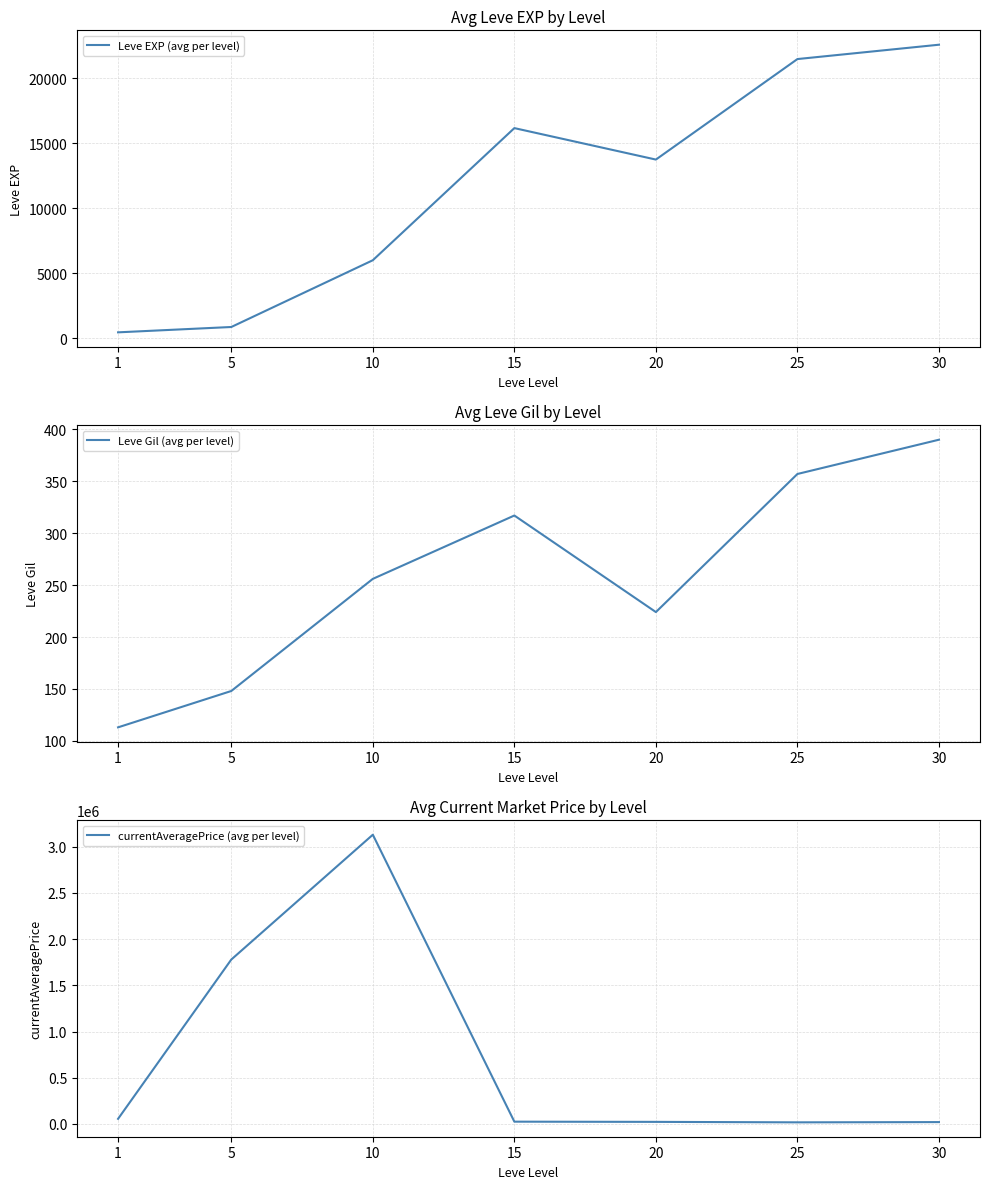

Which series has the widest spread of values?

currentAveragePrice (avg per level)